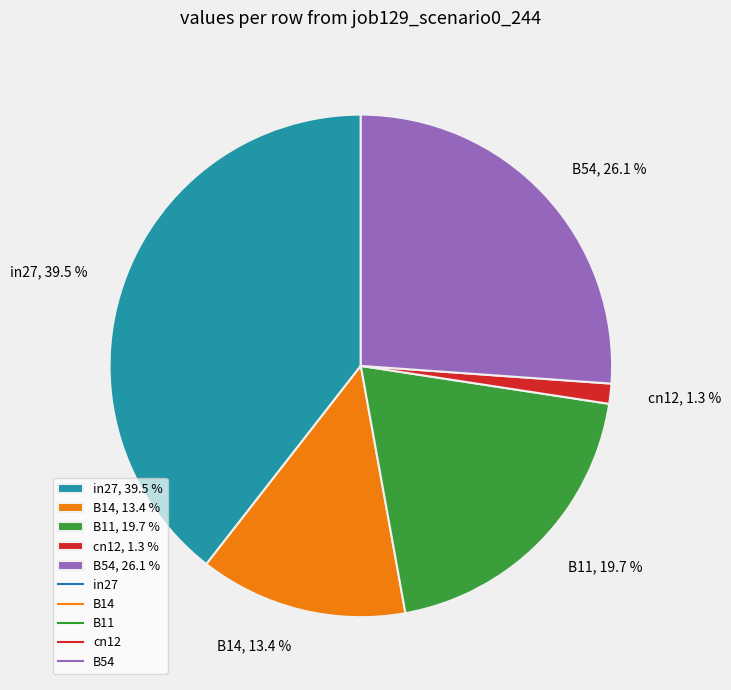

Which slice is the largest?

in27